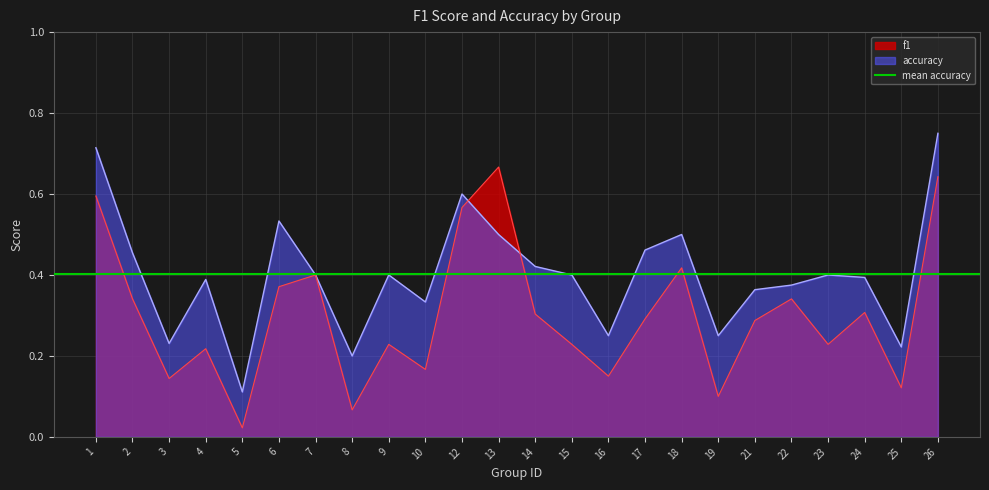

What is the value of the f1 point at the 2nd from the left?

0.3